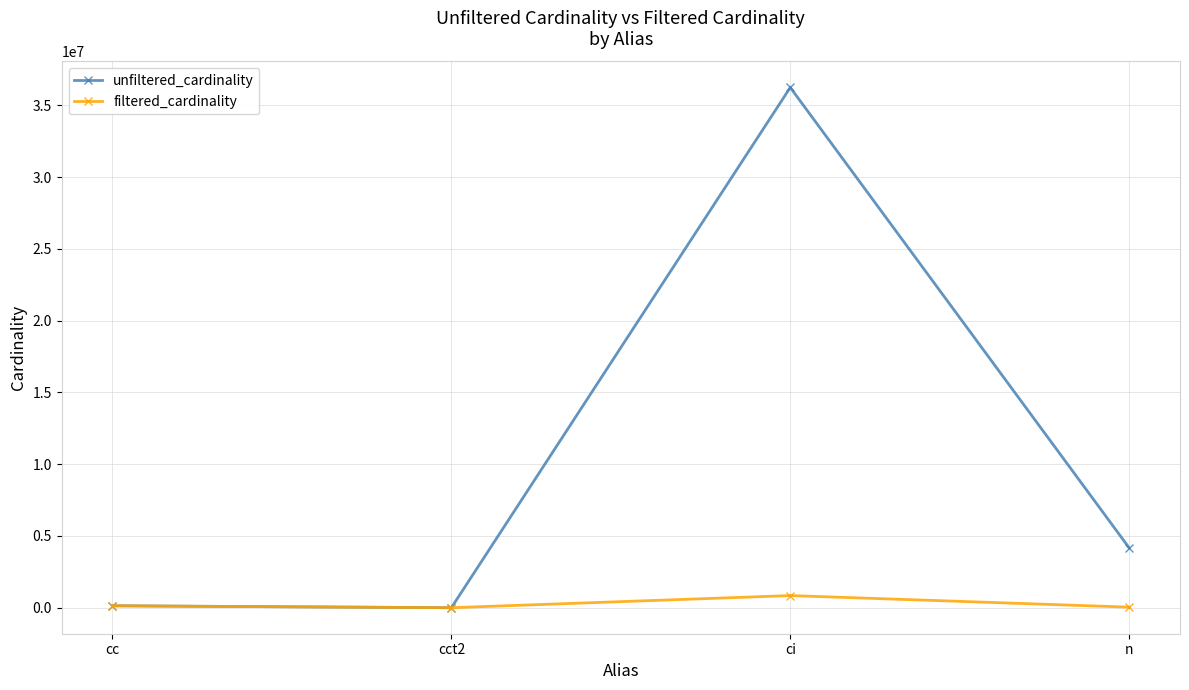

Which label corresponds to the largest value in the chart?

ci